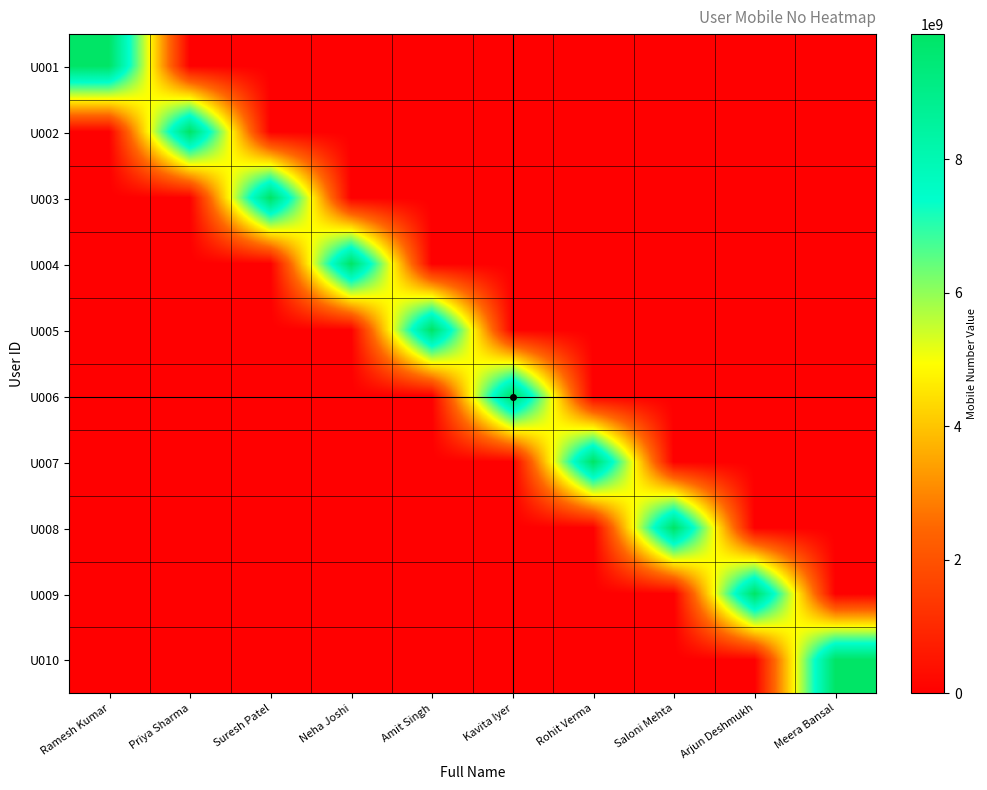

What is the difference between the highest and lowest values at Kavita Iyer?

9876543205